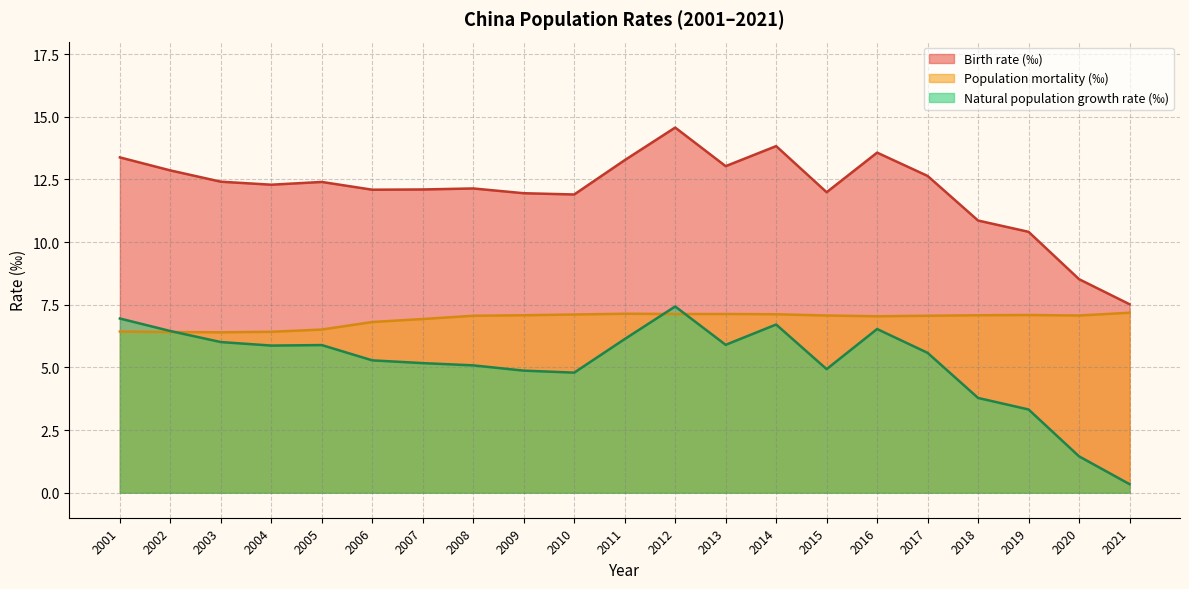

What is the approximate value of Birth rate (‰) at 2012?

14.6